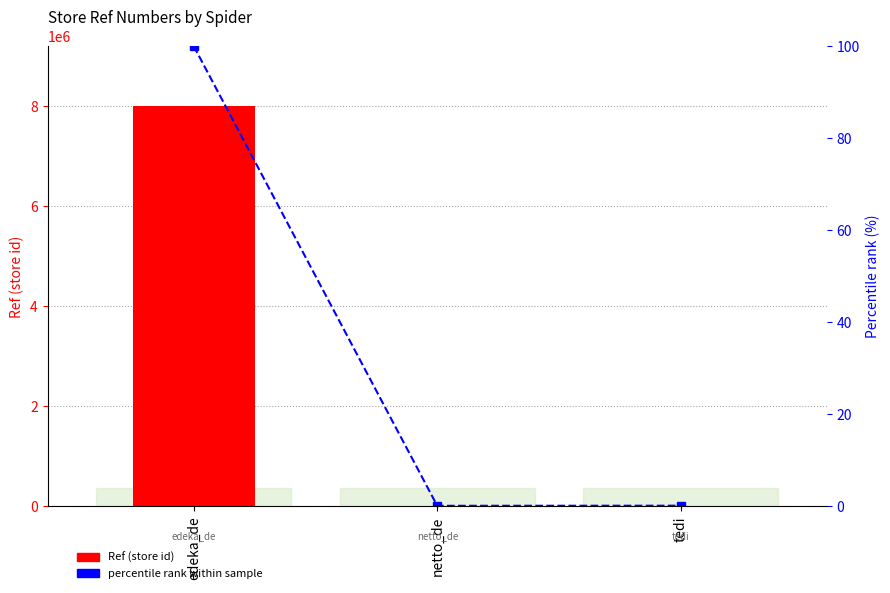

List the series in order of their peak value, lowest first.

percentile rank within sample, Ref